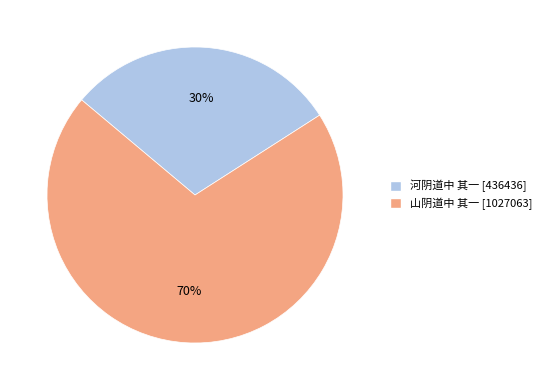

Which slice is the smallest?

河阴道中 其一